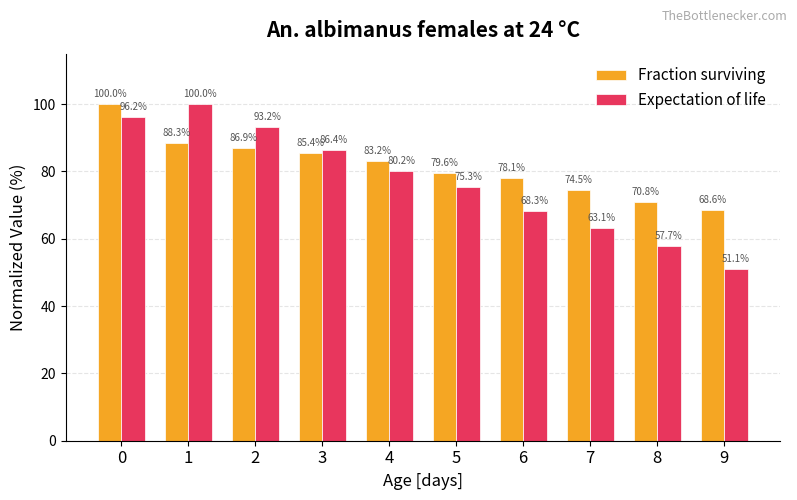

Which label corresponds to the smallest value in the chart?

9